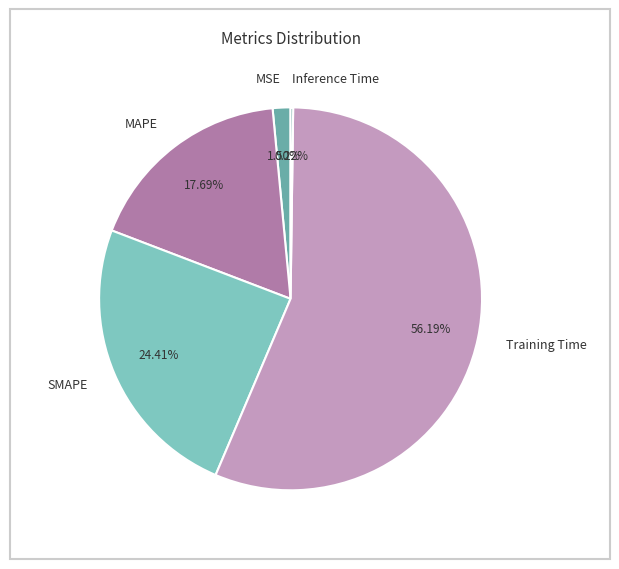

What percentage is the Training Time slice, to the nearest percent?

56%